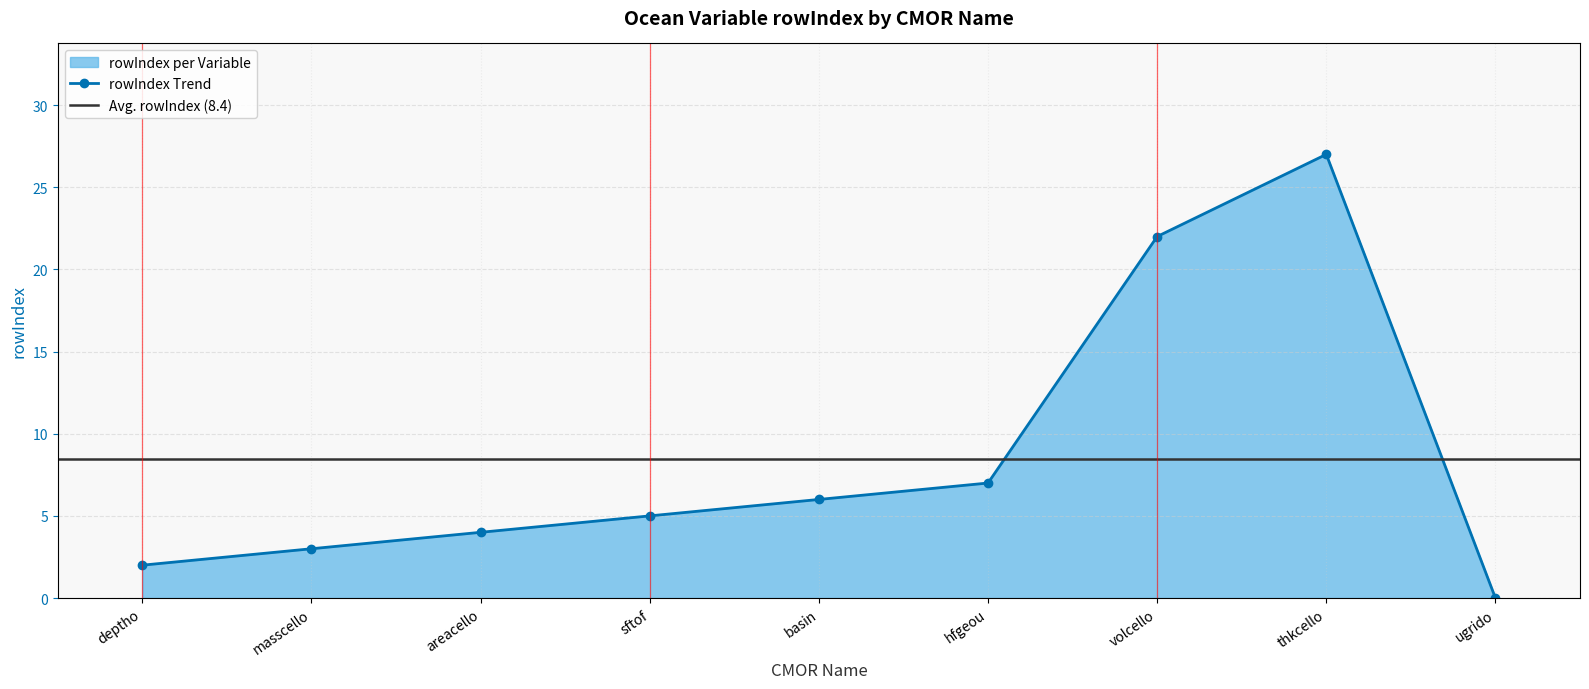

Rank the categories by value from lowest to highest.

ugrido, deptho, masscello, areacello, sftof, basin, hfgeou, volcello, thkcello